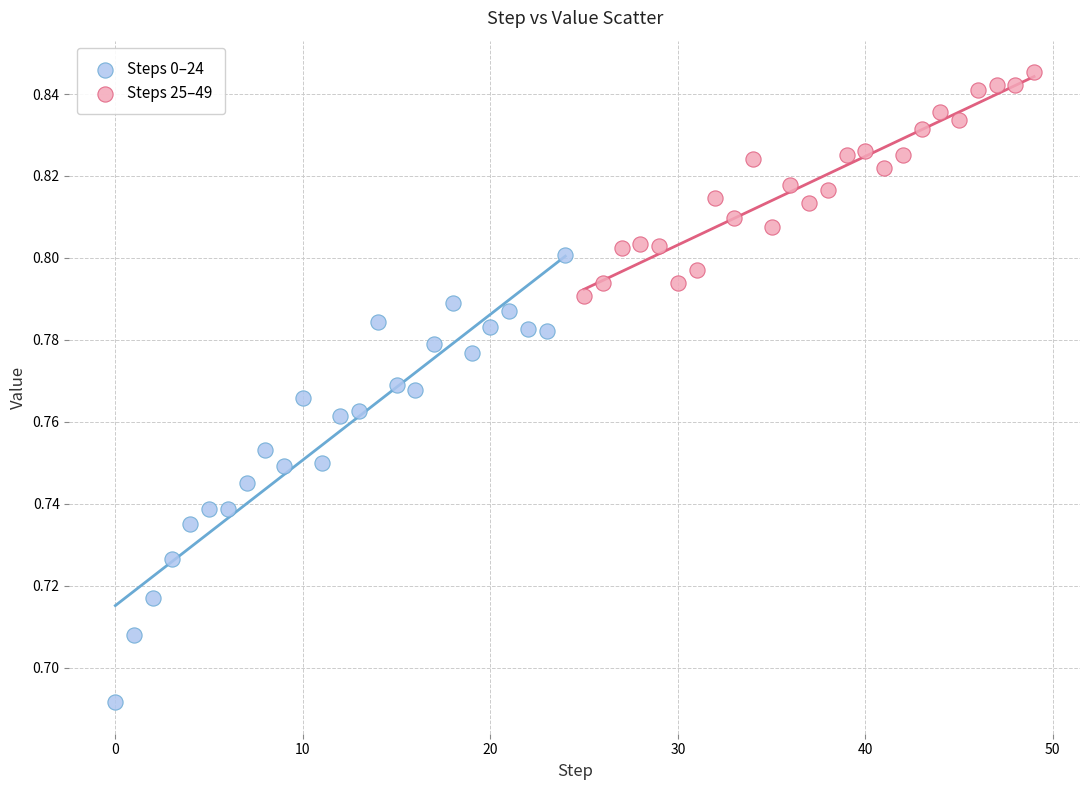

Which series reaches the maximum Y coordinate?

Steps 25–49